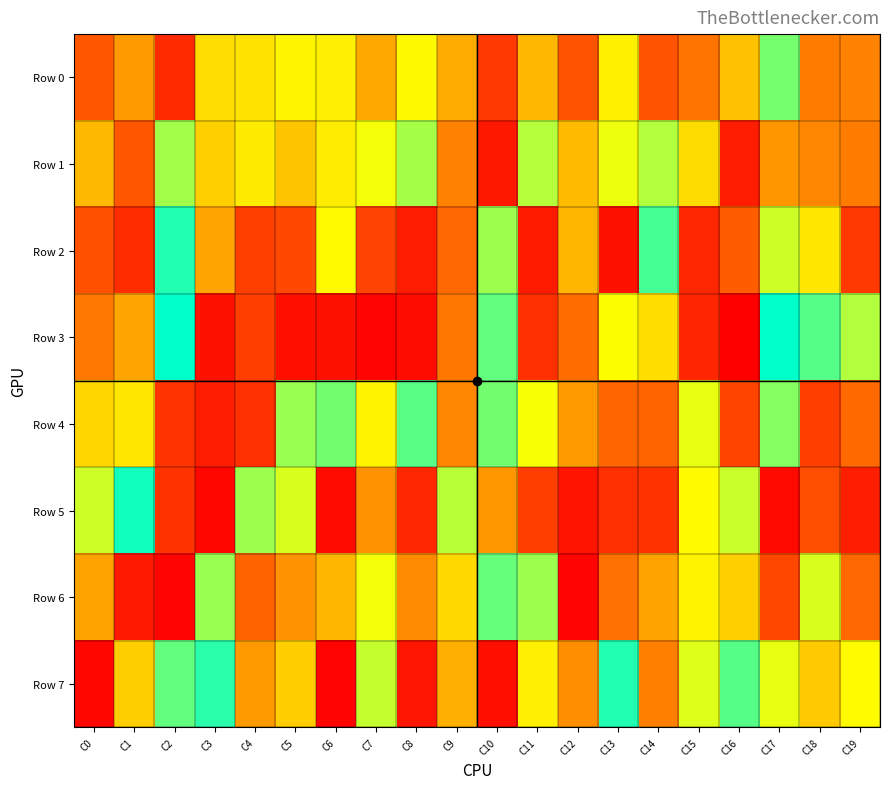

What is the difference between the maximum and minimum values in the Row 4 series?

860765